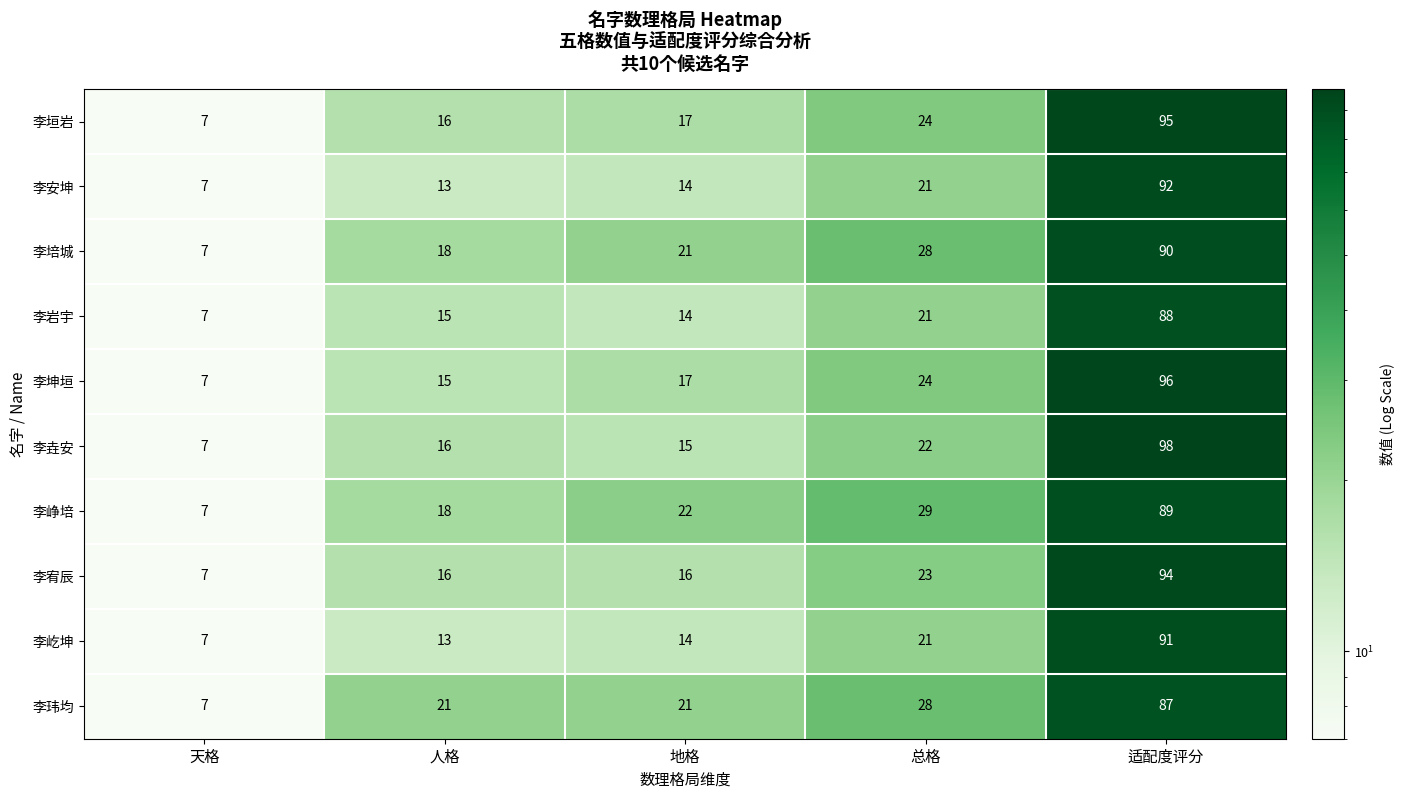

What is the highest value of the 李峥培 series?

89